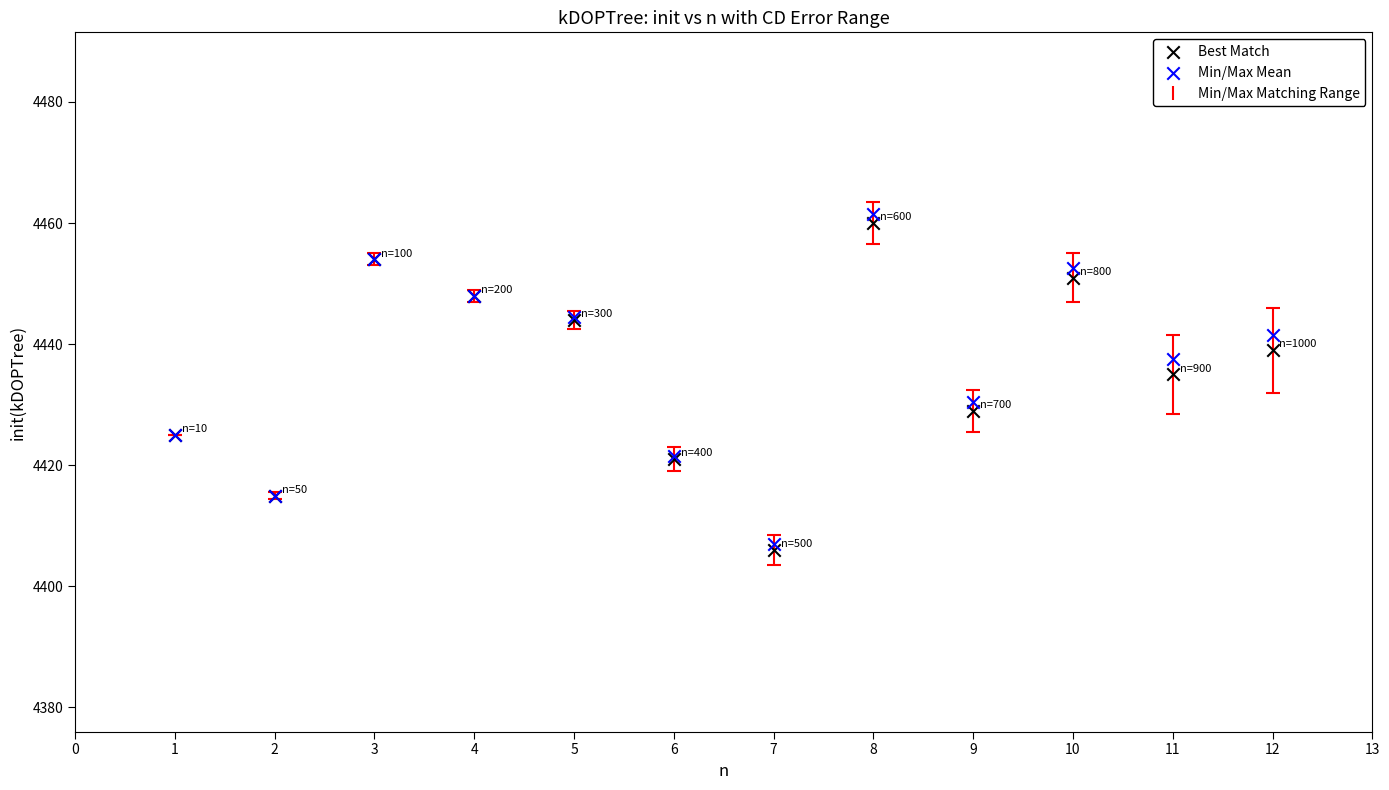

Which series contains the highest Y value?

Min/Max Mean